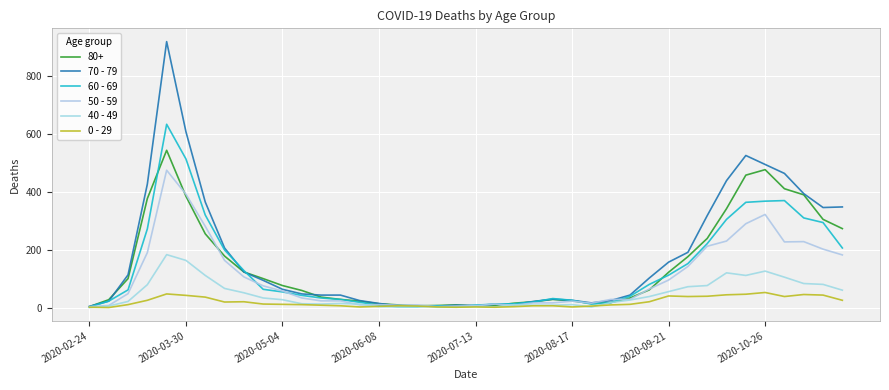

Count the number of categories in the chart.

40